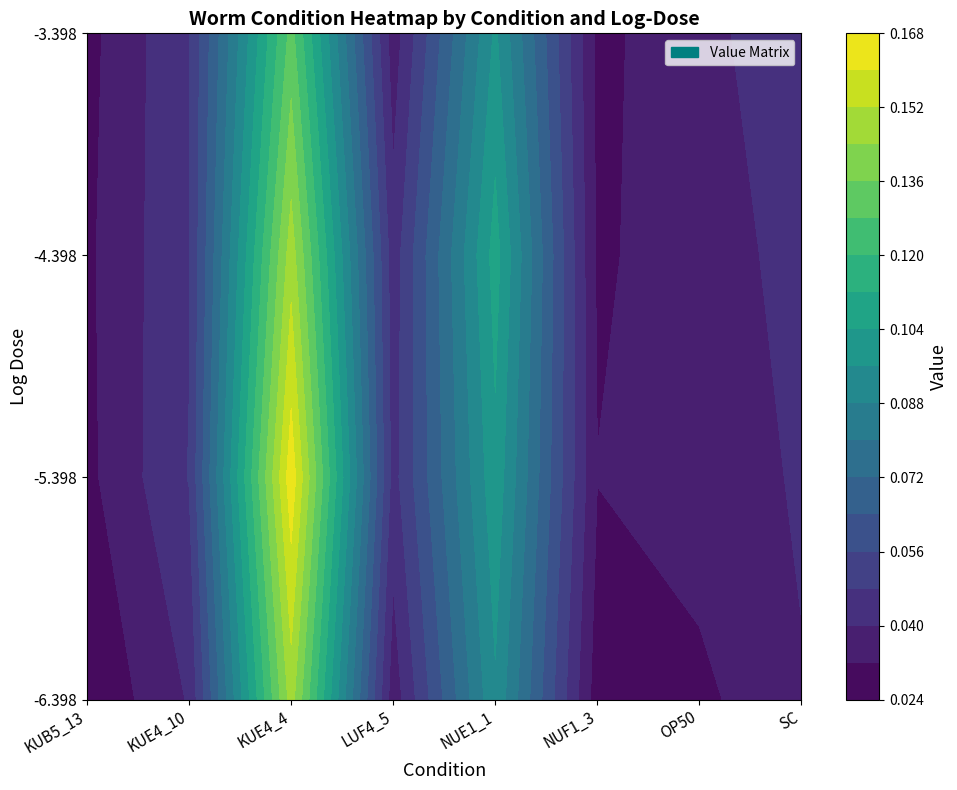

Where is KUB5_13 nearest to the value 0?

KUB5_13